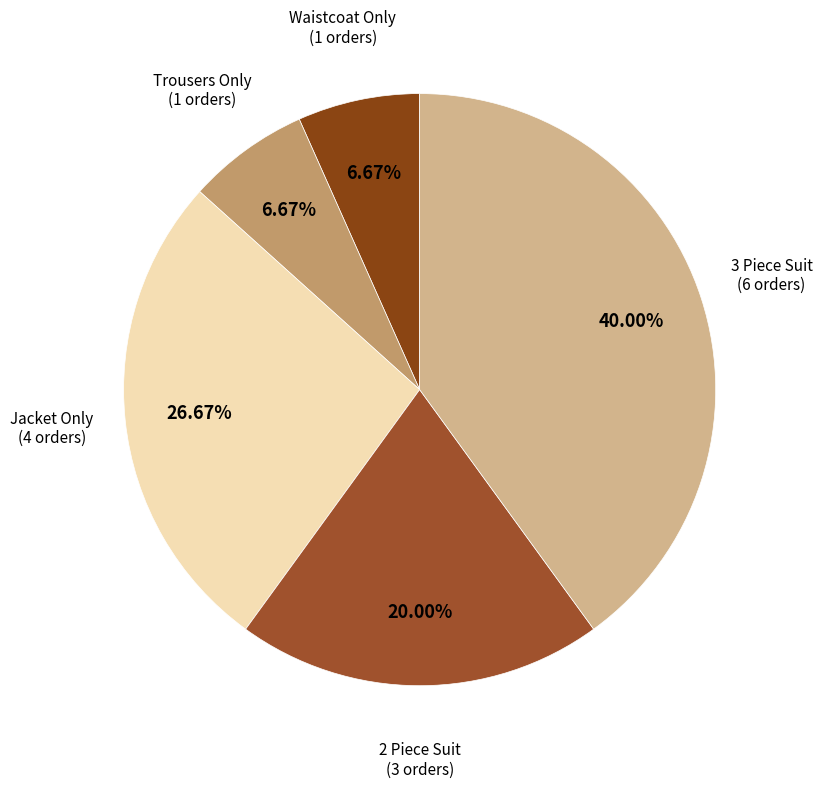

What is the largest slice in the pie chart?

3 Piece Suit